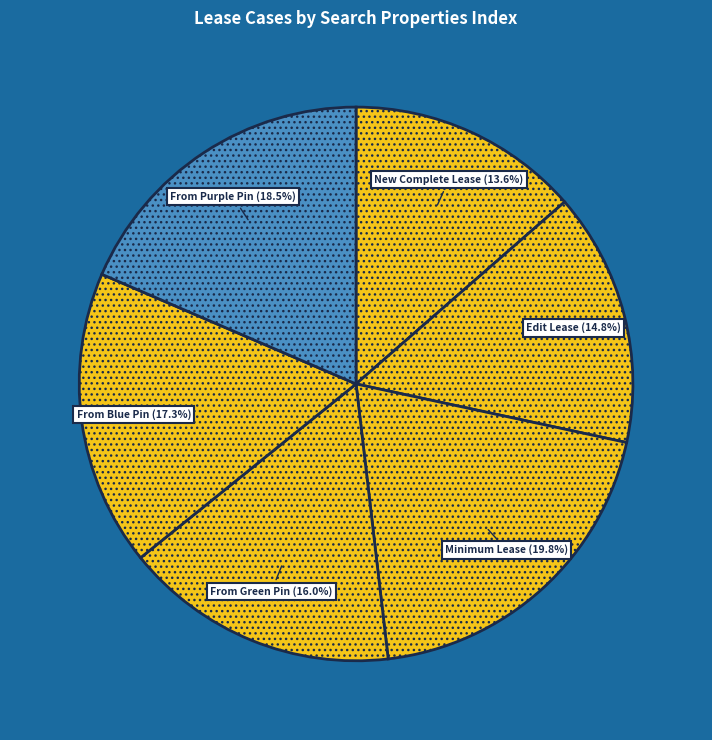

Count the number of slices in the pie.

6